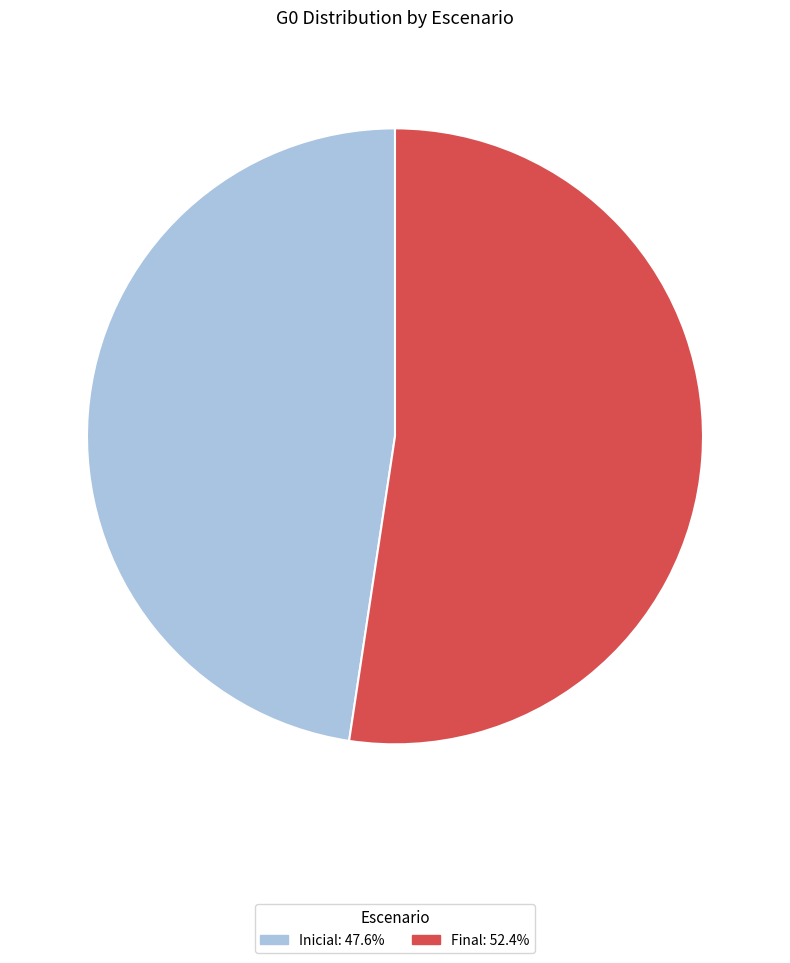

Rank the categories by value from highest to lowest.

Final, Inicial